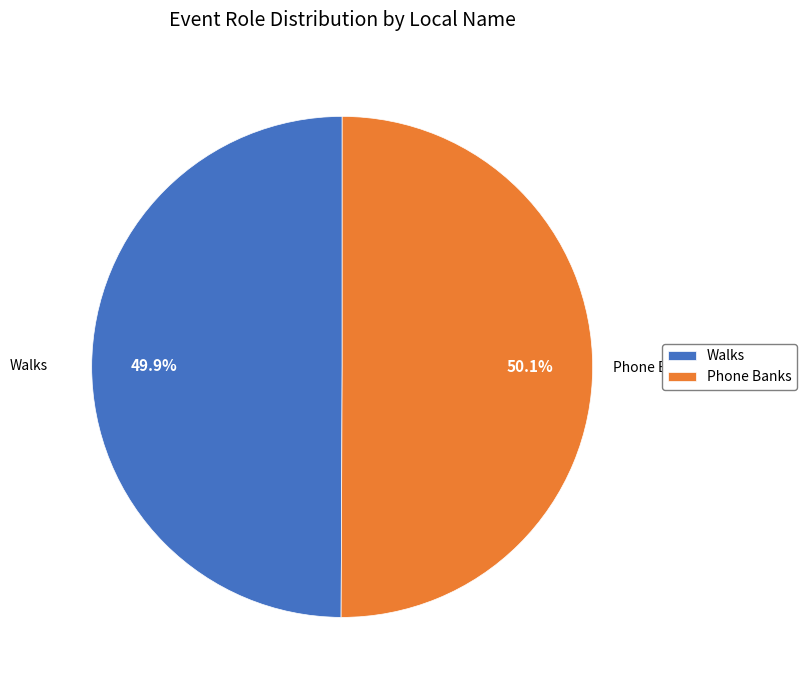

Is the sum of Walks and Phone Banks greater than half?

Yes